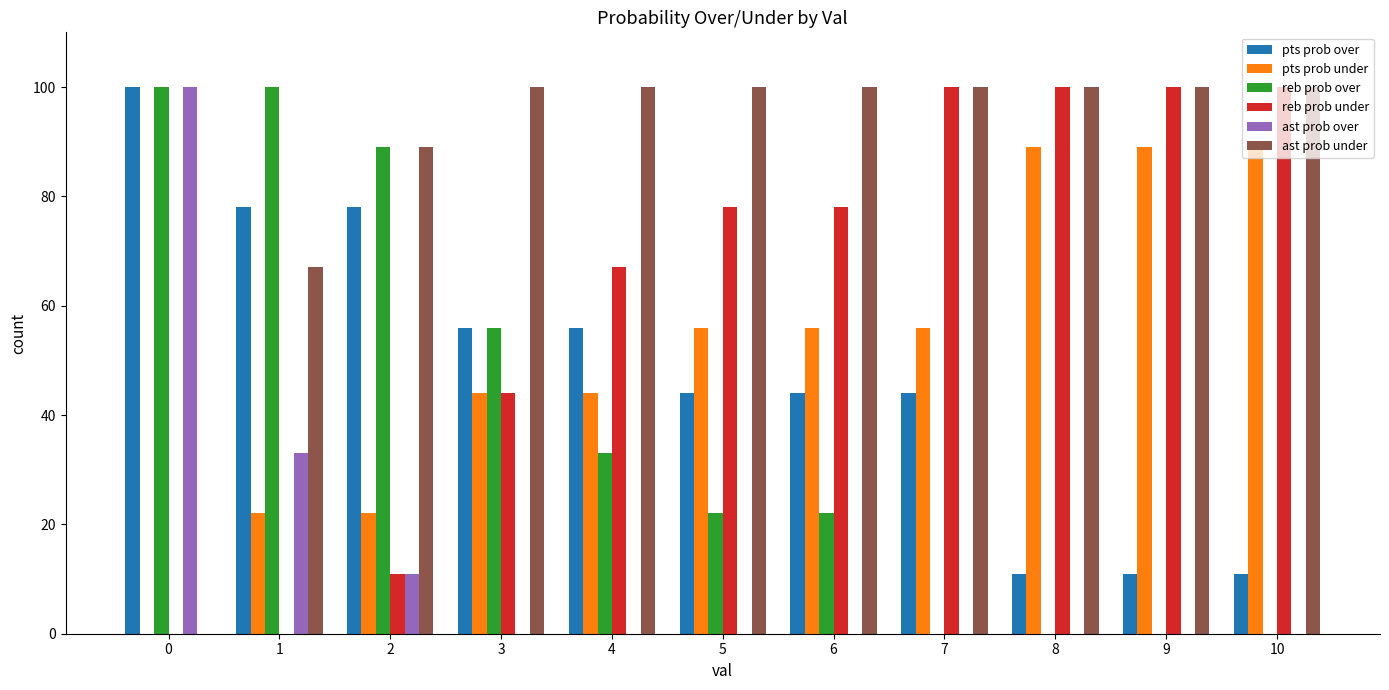

Reading left to right, what are all the values shown in this chart?

pts prob over: 0=100	1=78	2=78	3=56	4=56	5=44	6=44	7=44	8=11	9=11	10=11
pts prob under: 0=0	1=22	2=22	3=44	4=44	5=56	6=56	7=56	8=89	9=89	10=89
reb prob over: 0=100	1=100	2=89	3=56	4=33	5=22	6=22	7=0	8=0	9=0	10=0
reb prob under: 0=0	1=0	2=11	3=44	4=67	5=78	6=78	7=100	8=100	9=100	10=100
ast prob over: 0=100	1=33	2=11	3=0	4=0	5=0	6=0	7=0	8=0	9=0	10=0
ast prob under: 0=0	1=67	2=89	3=100	4=100	5=100	6=100	7=100	8=100	9=100	10=100